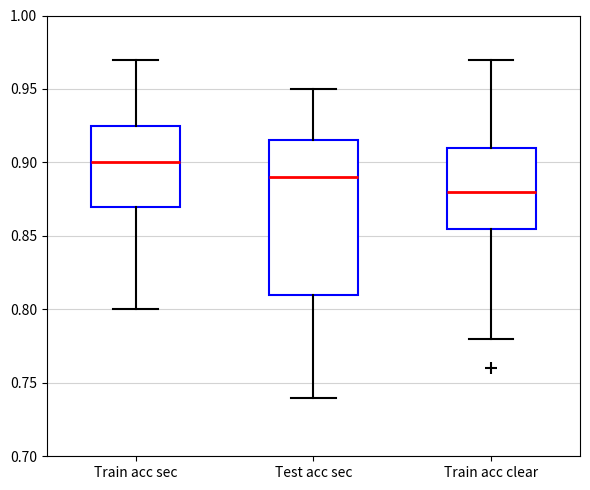

Which box has the highest median line?

Train acc sec